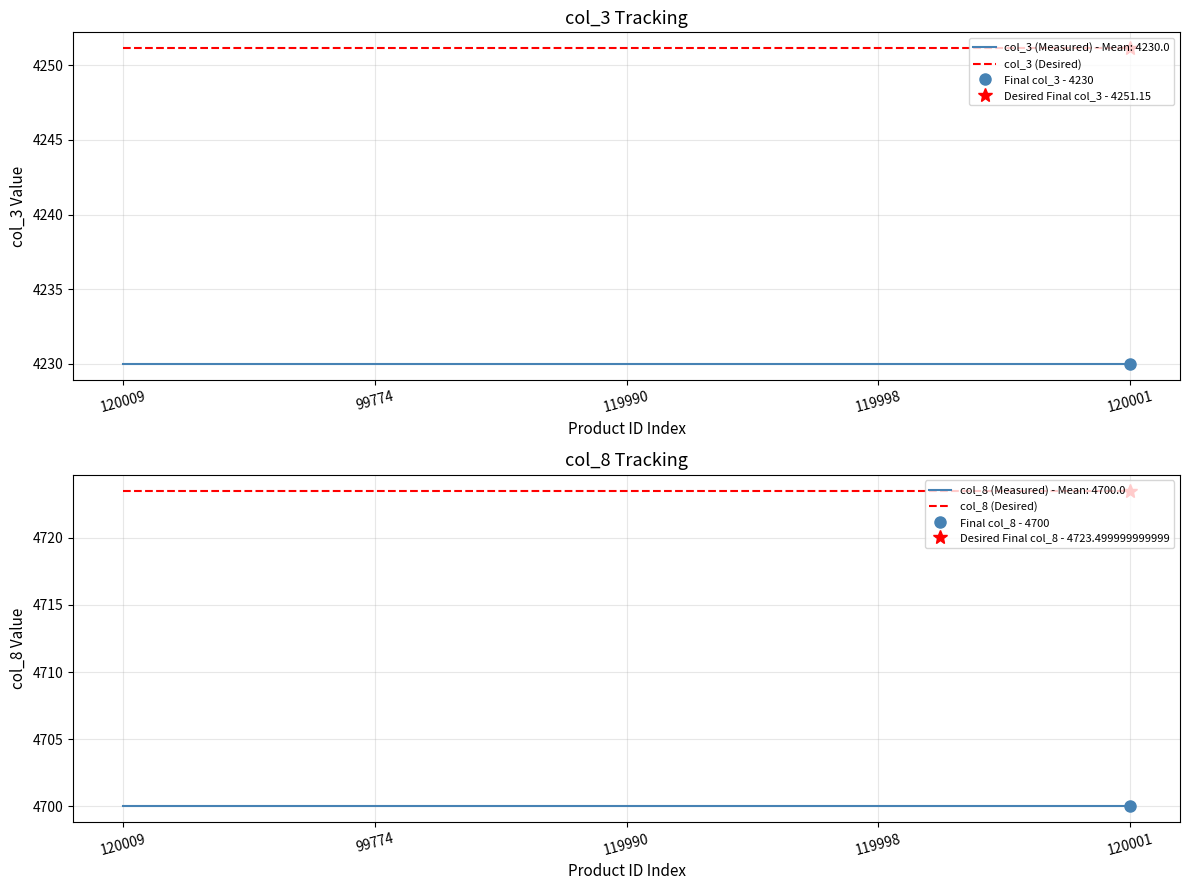

True or false: col_3 (Desired) and col_8 (Desired) intersect in this chart.

False